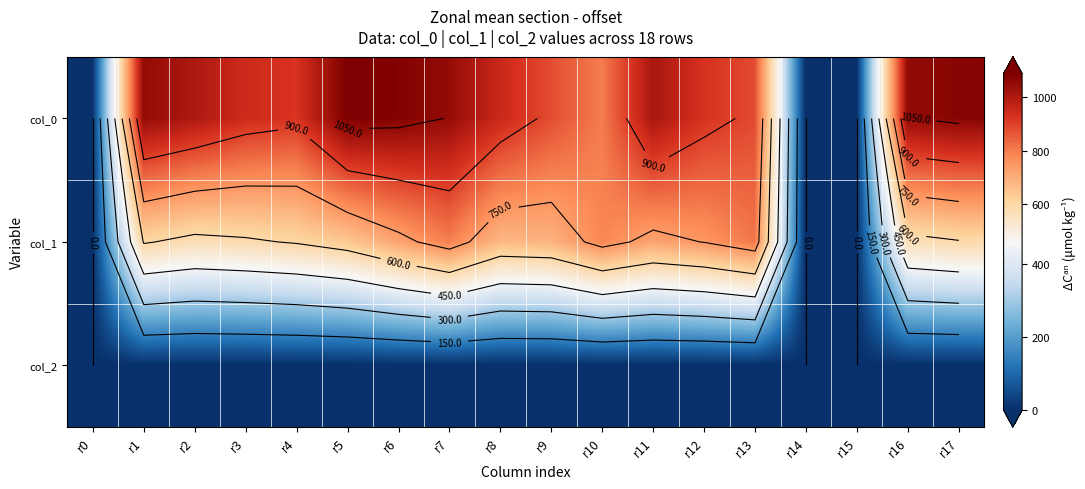

Which series has the largest total across all categories?

col_0